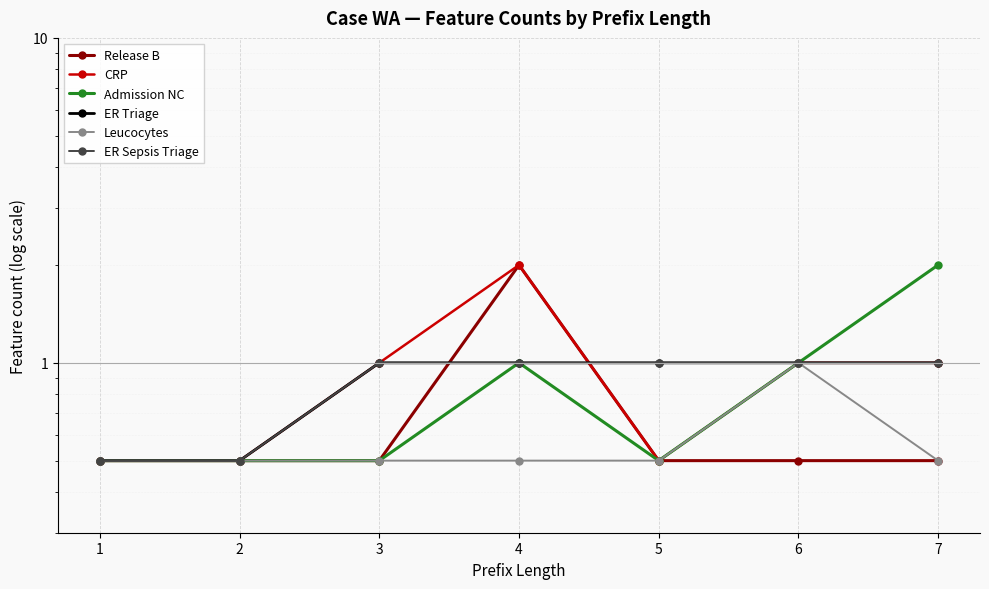

Reading right to left, what are all the values shown in this chart?

Release B: 7=0.5	6=0.5	5=0.5	4=2.0	3=0.5	2=0.5	1=0.5
CRP: 7=1.0	6=1.0	5=0.5	4=2.0	3=1.0	2=0.5	1=0.5
Admission NC: 7=2.0	6=1.0	5=0.5	4=1.0	3=0.5	2=0.5	1=0.5
ER Triage: 7=1.0	6=1.0	5=1.0	4=1.0	3=1.0	2=0.5	1=0.5
Leucocytes: 7=0.5	6=1.0	5=0.5	4=0.5	3=0.5	2=0.5	1=0.5
ER Sepsis Triage: 7=1.0	6=1.0	5=1.0	4=1.0	3=1.0	2=0.5	1=0.5